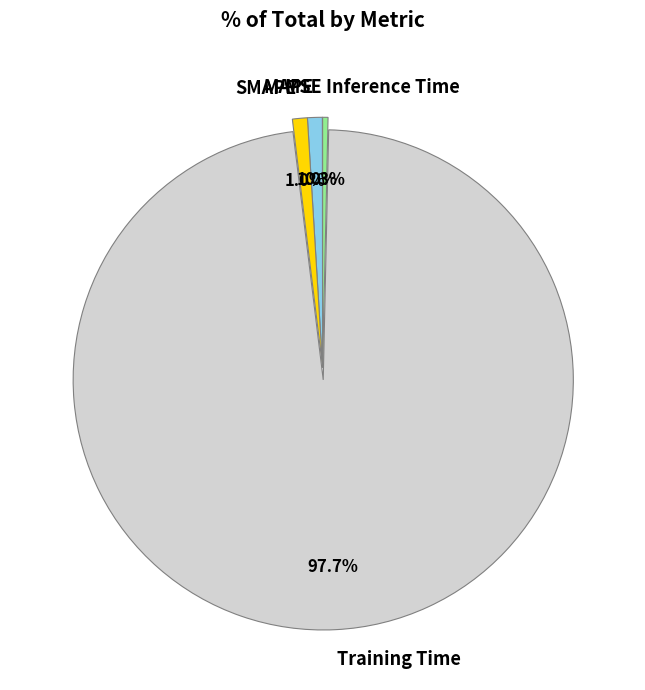

The Training Time slice represents 98% of the pie. True or false?

True